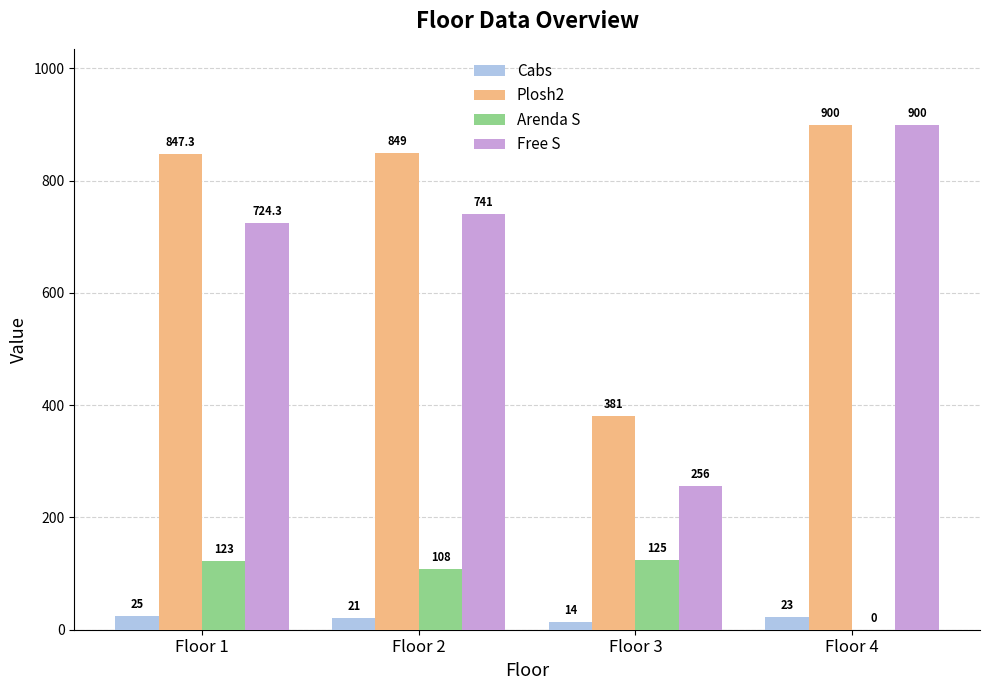

Which category has the highest value in the Plosh2 series?

Floor 4